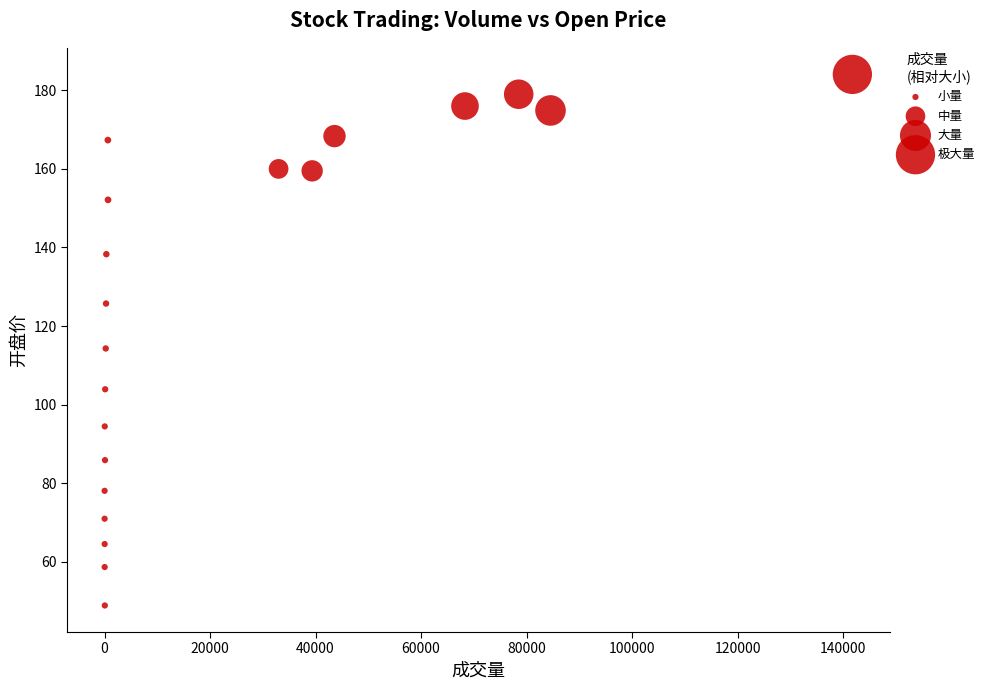

What is the range of X values (max minus min)?

141725.0